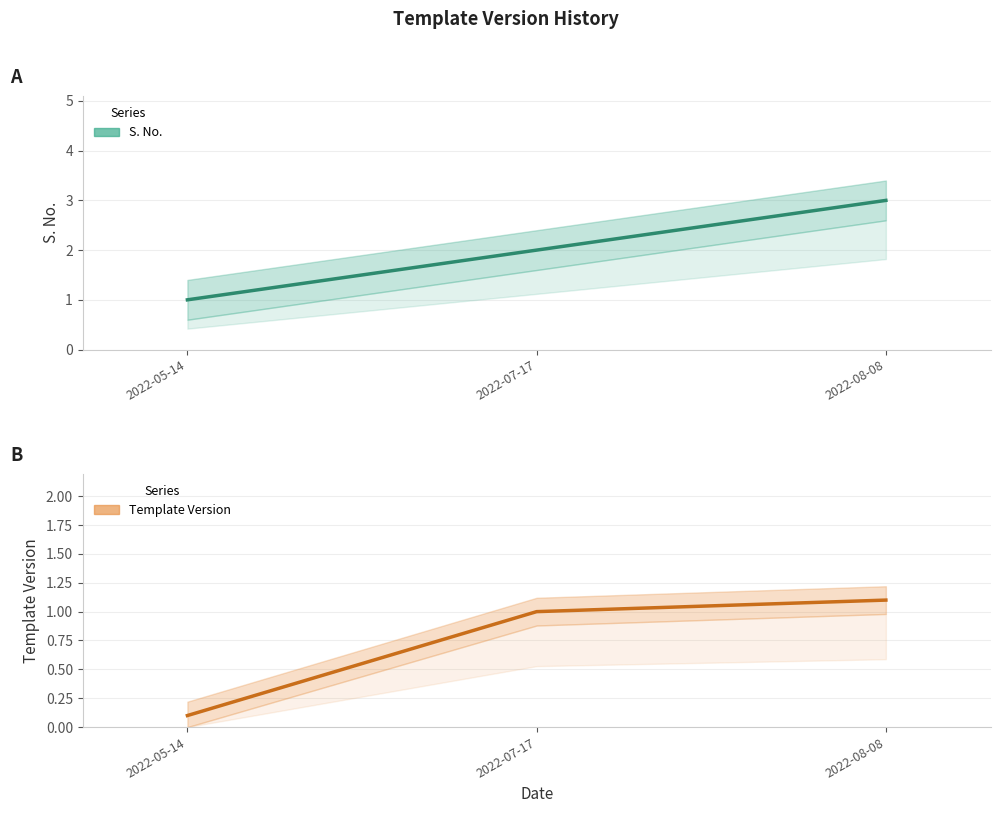

What is the difference between the maximum and minimum values in the Template Version series?

1.0